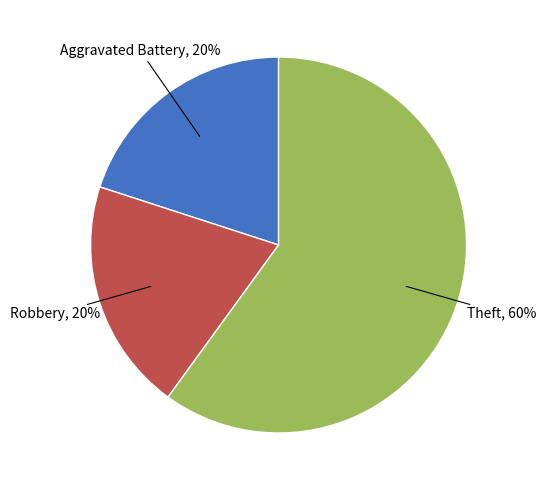

Is Theft the majority of the pie?

Yes